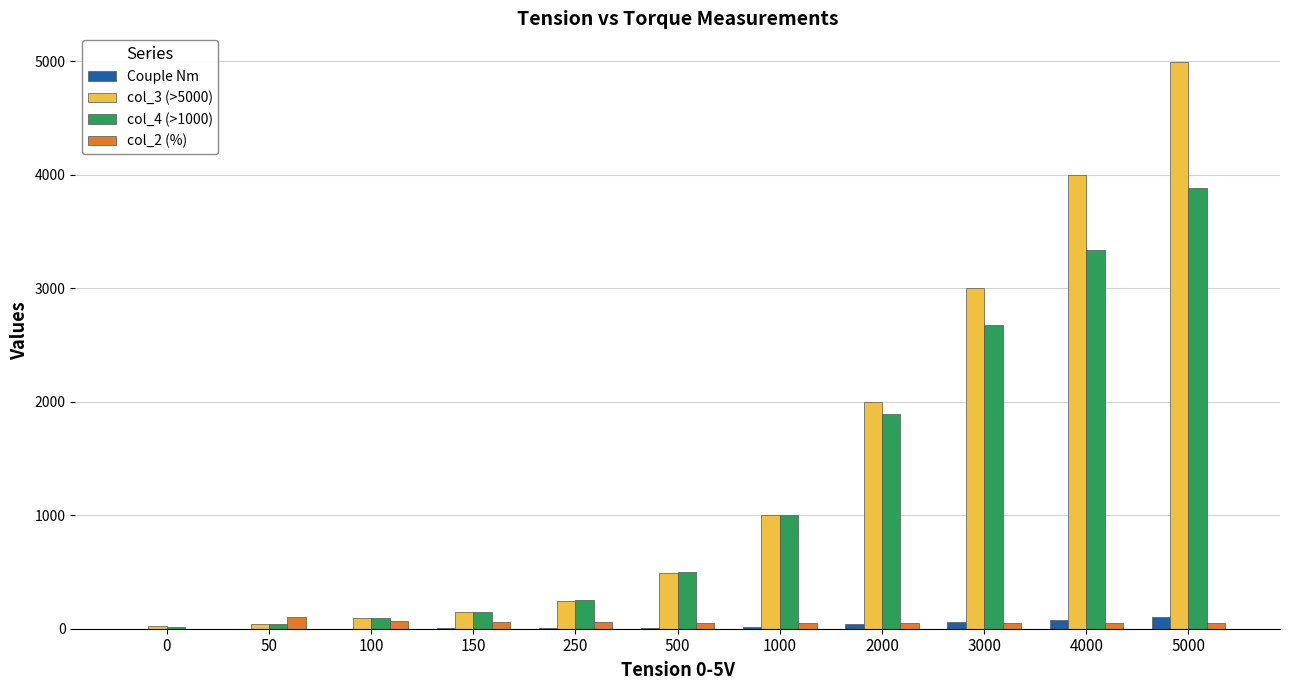

True or false: col_3 (>5000) has a value of 3222.0 at 2000.

False